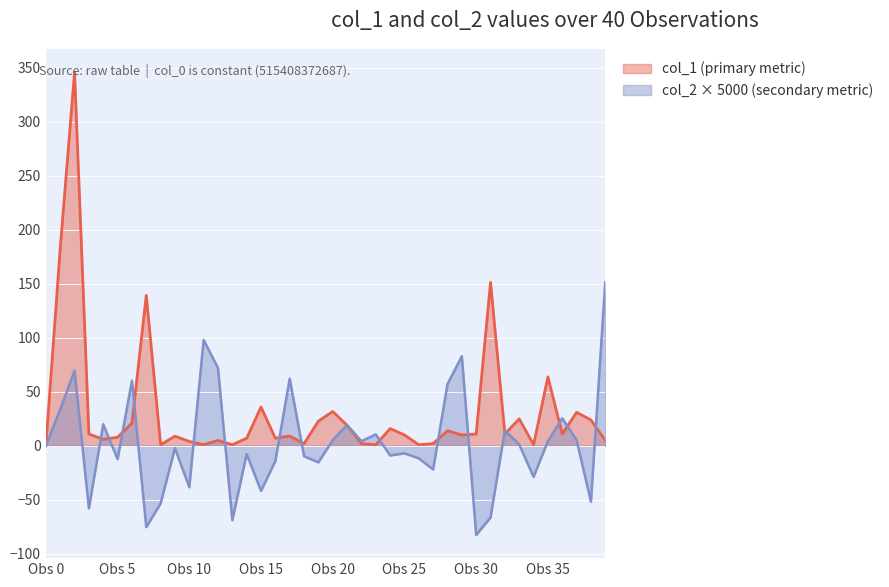

What is the maximum value for col_2 × 5000 (secondary metric)?

151.7